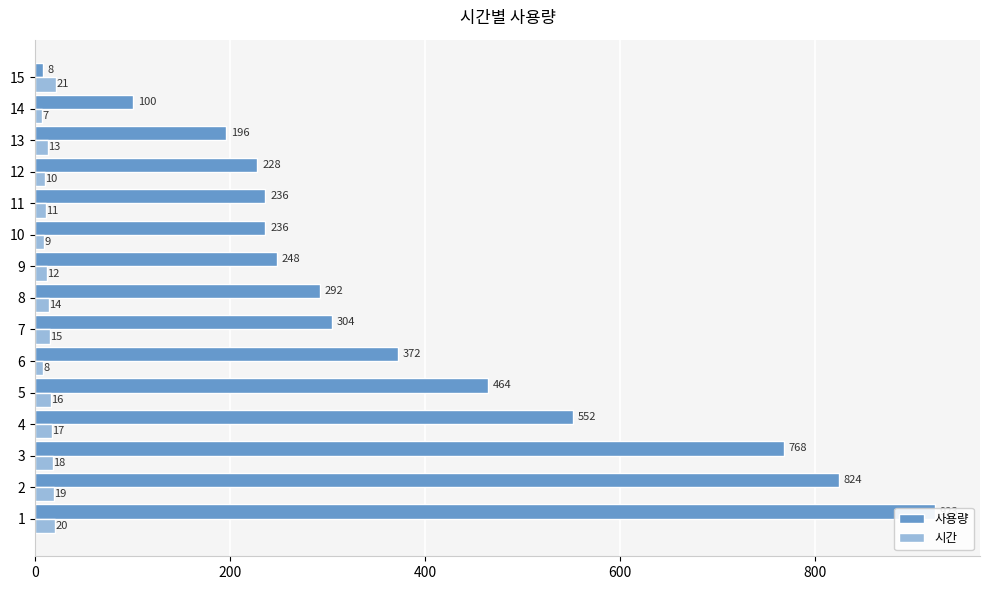

Rank the series by their average value, from highest to lowest.

사용량, 시간